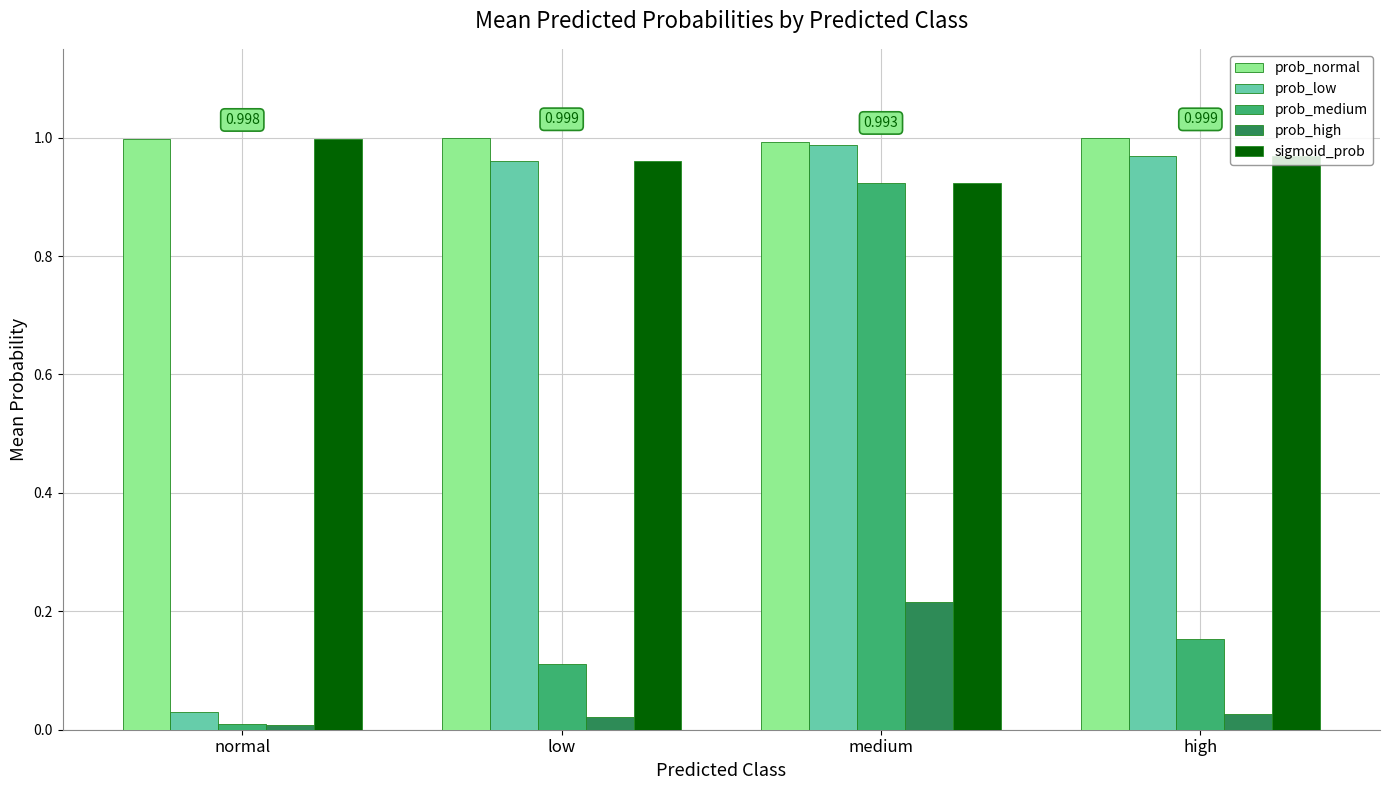

Which category has the highest value in the prob_high series?

medium